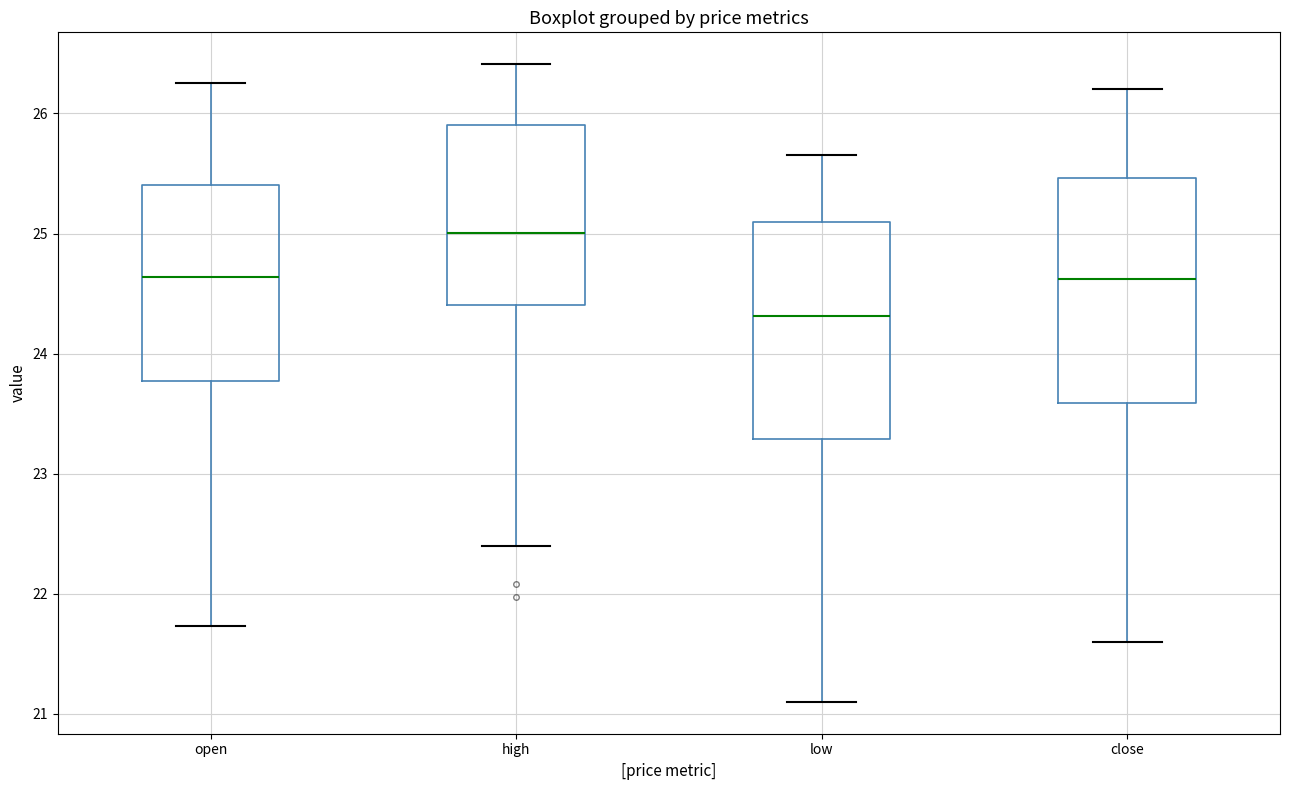

Which box's median line is the lowest?

low